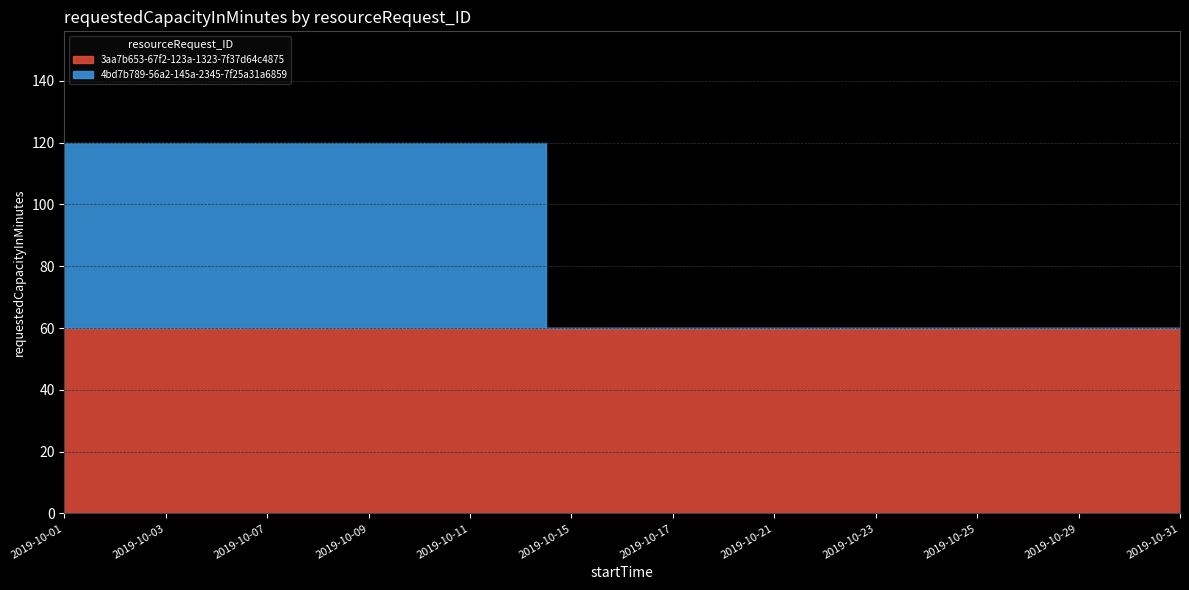

Which category has the lowest value across all series?

2019-10-15